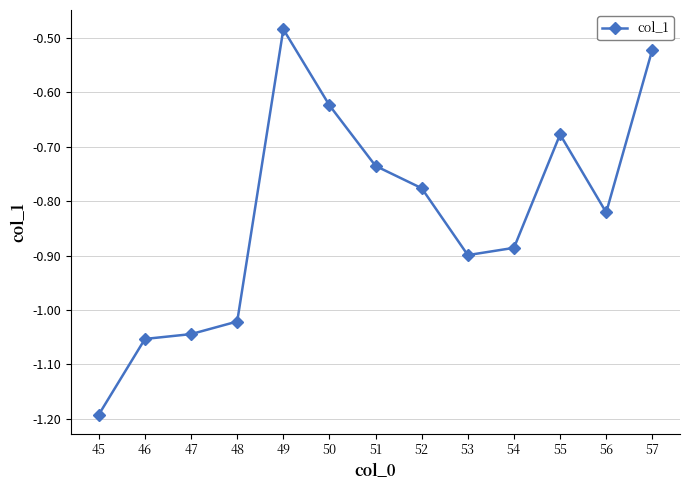

What is the difference between the values at 49 and 52?

0.3